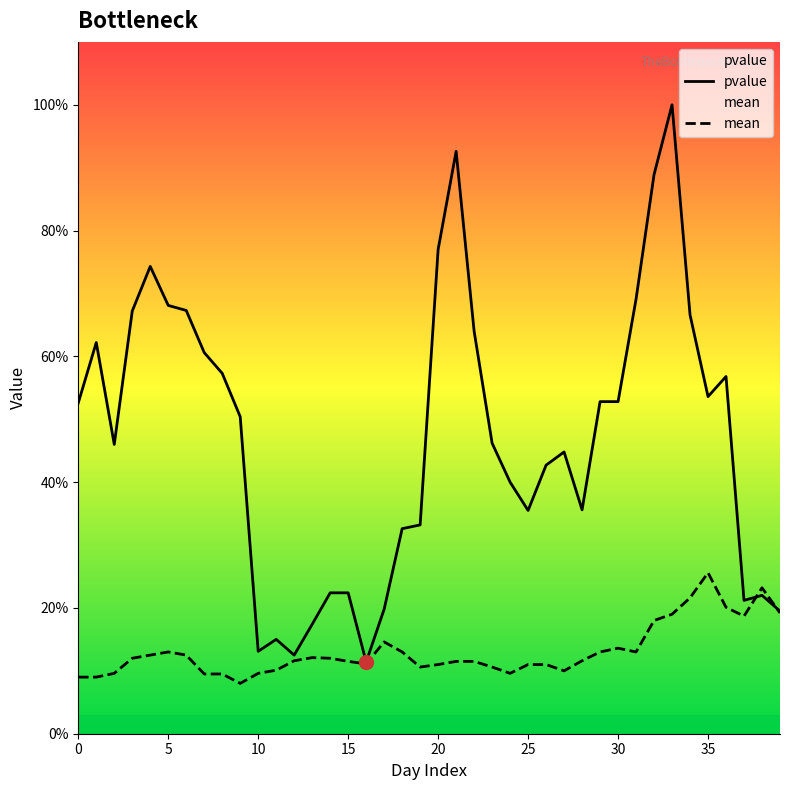

What is the approximate value of mean at 20?

0.1